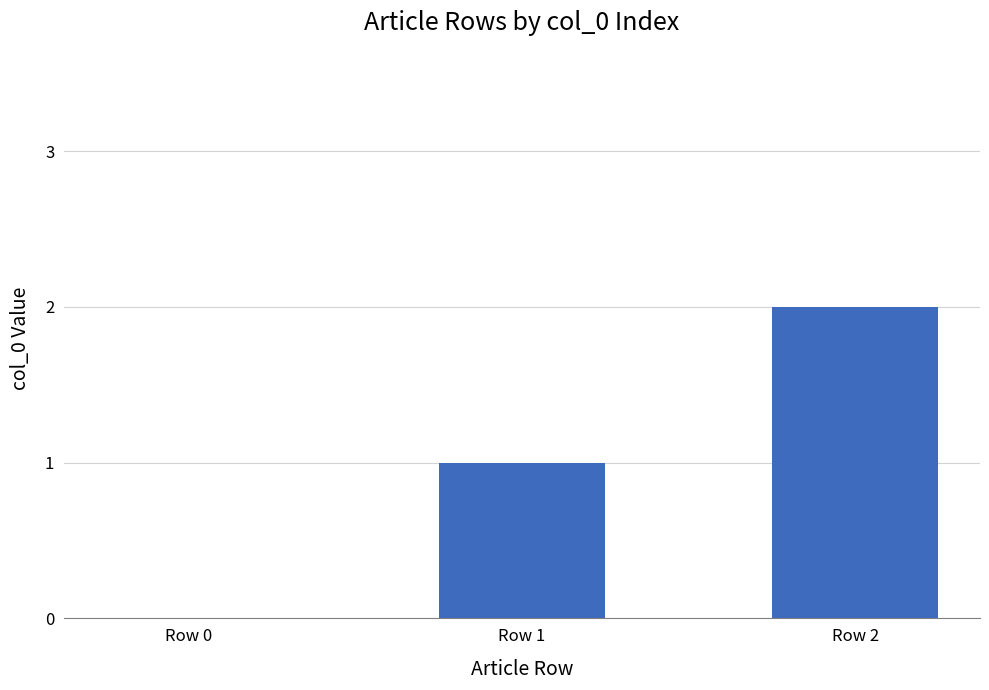

At which label is the value closest to 1?

Row 1